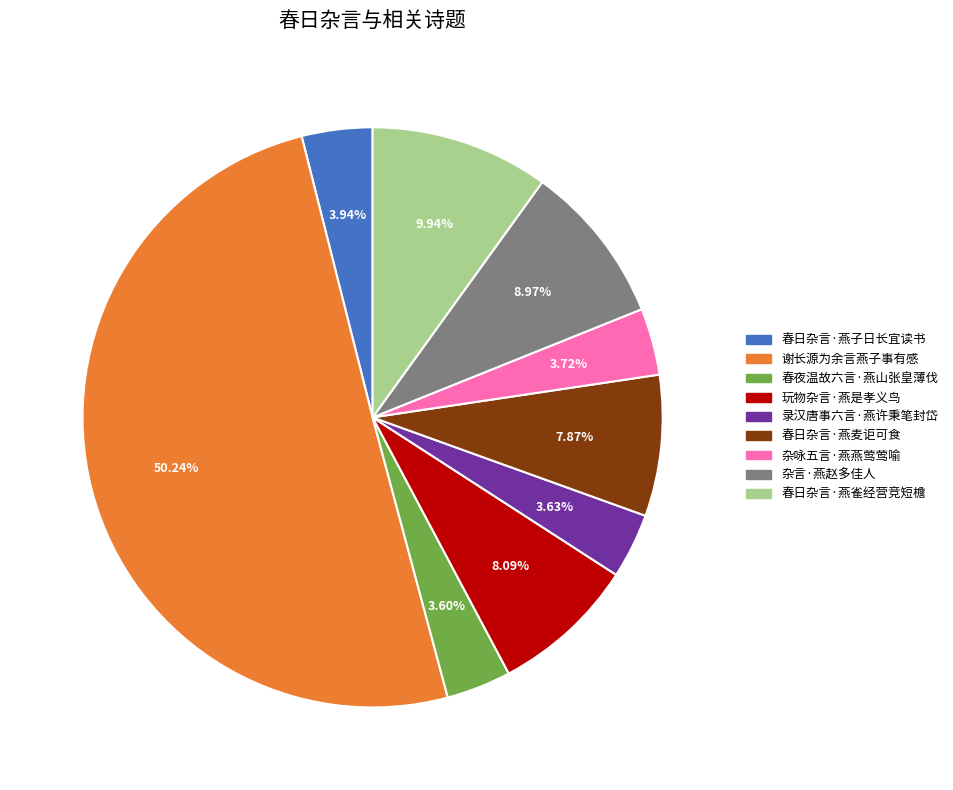

The 谢长源为余言燕子事有感 slice represents 40% of the pie. True or false?

False